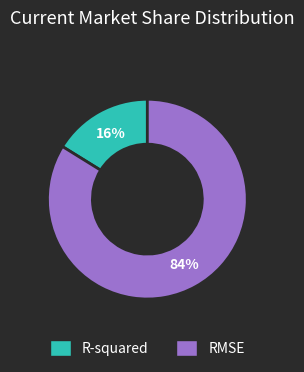

To the nearest percent, what is the difference between the RMSE and R-squared slice percentages?

68%